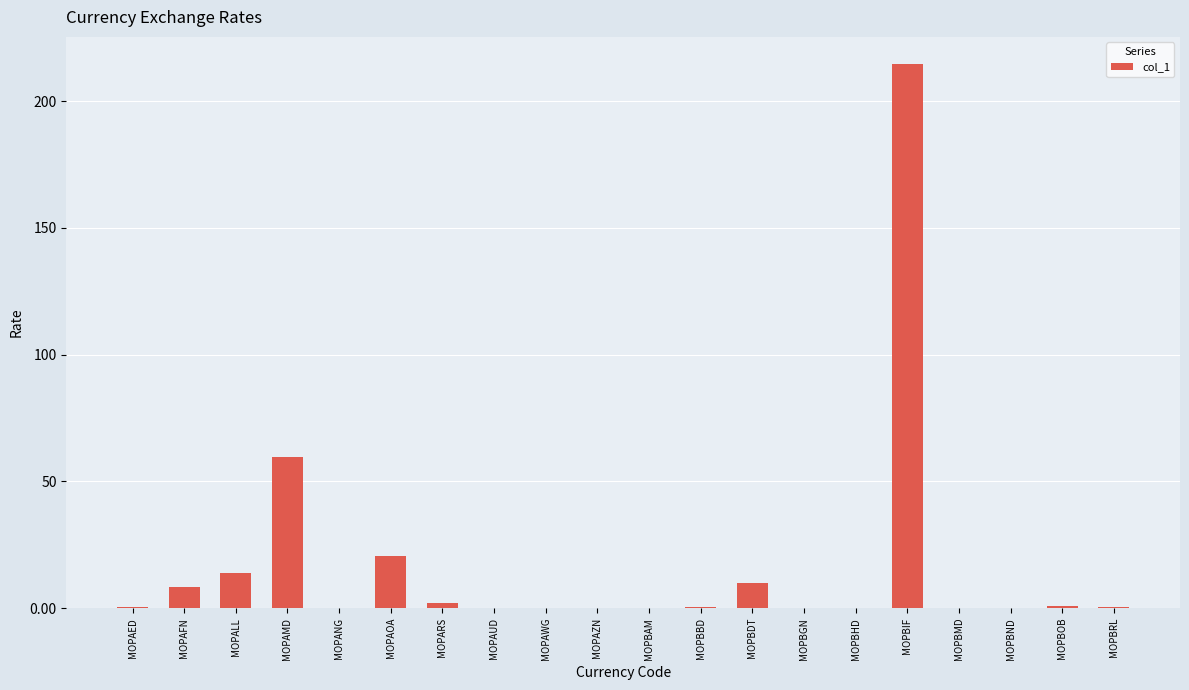

What value does the data have at MOPAFN?

8.5